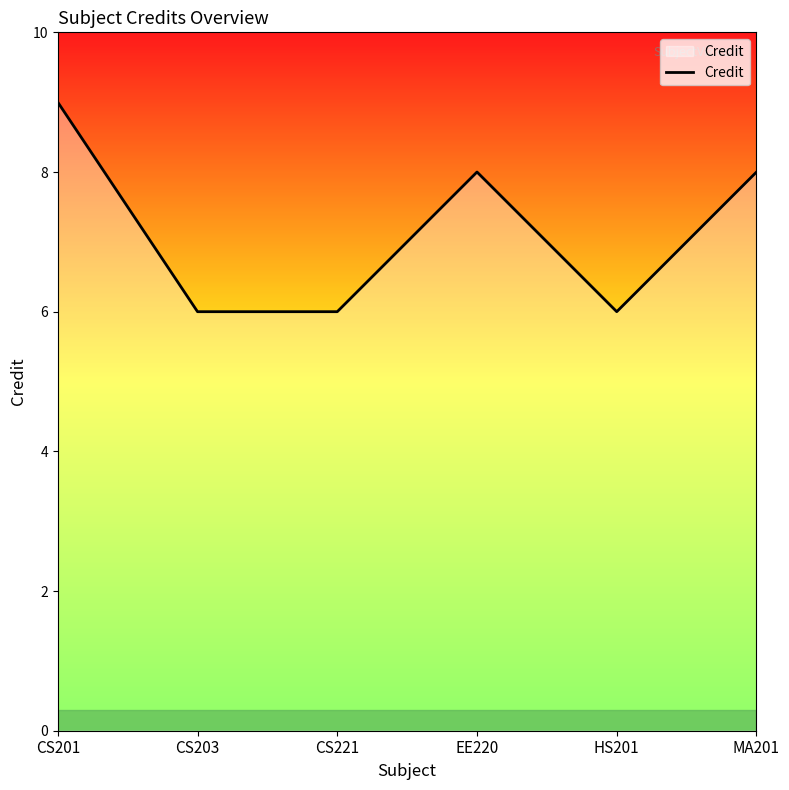

How many interior local peaks (higher than both neighbors) does the data have?

1